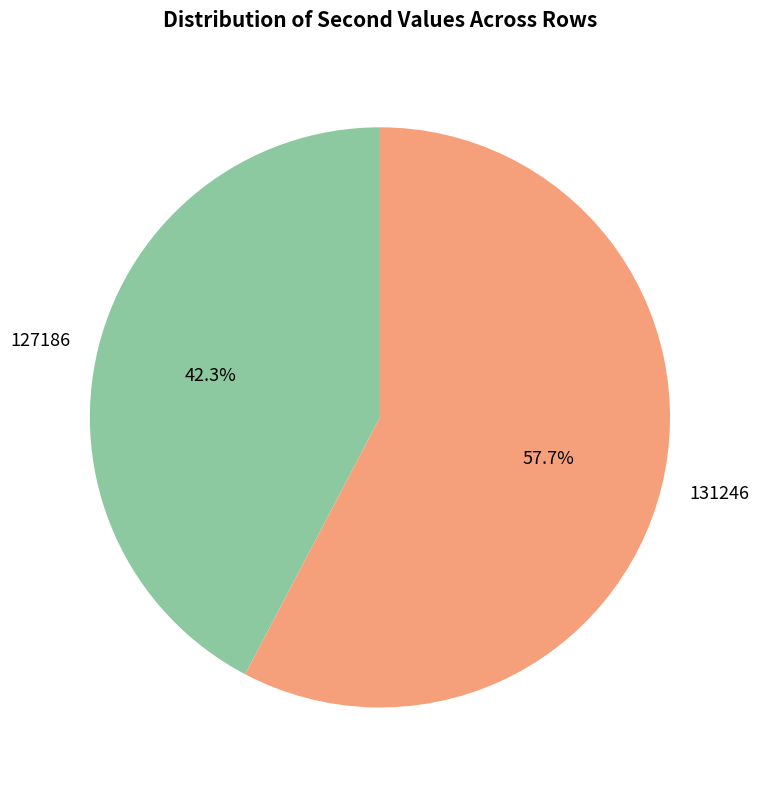

What percentage is the 127186 slice, to the nearest percent?

42%